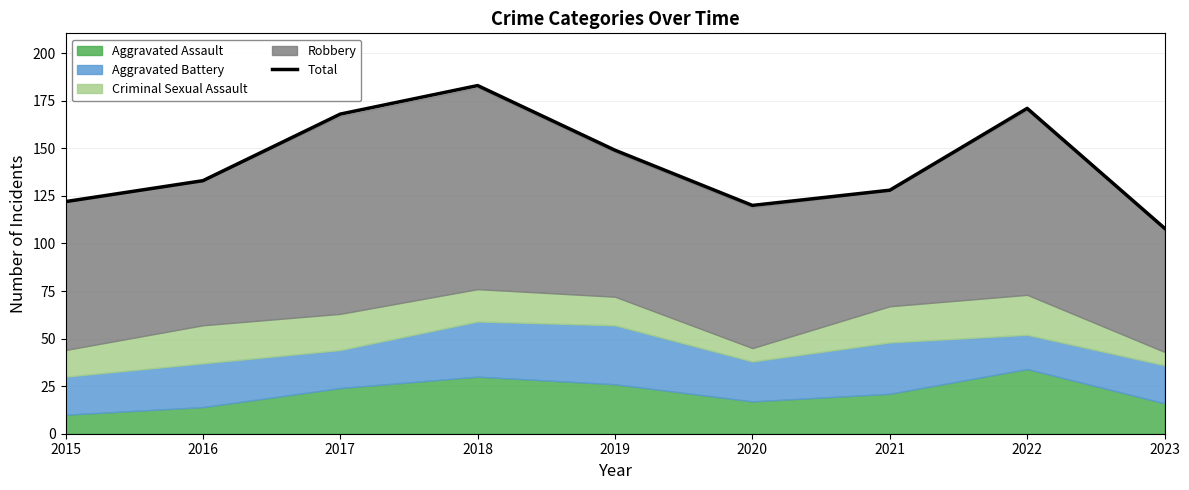

Where is the first local minimum?

2020